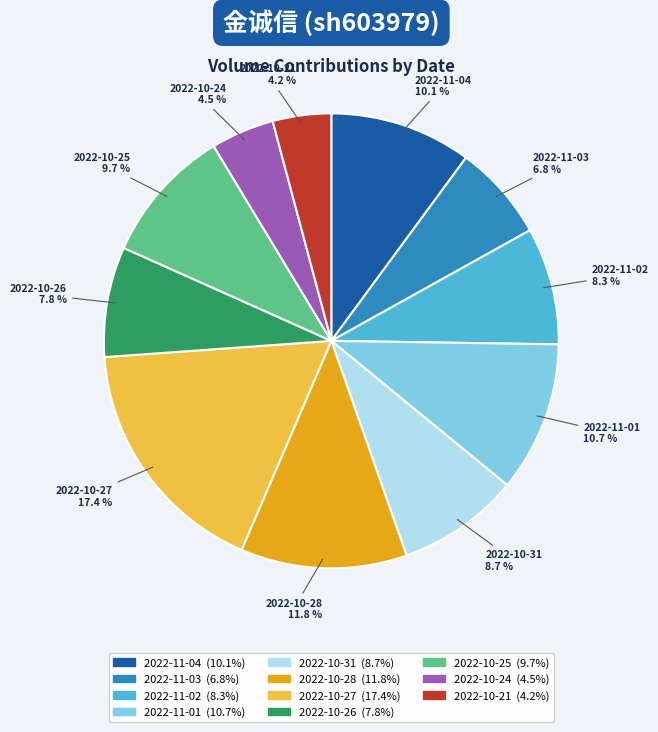

To the nearest percent, what percentage of the pie is 2022-11-01?

11%